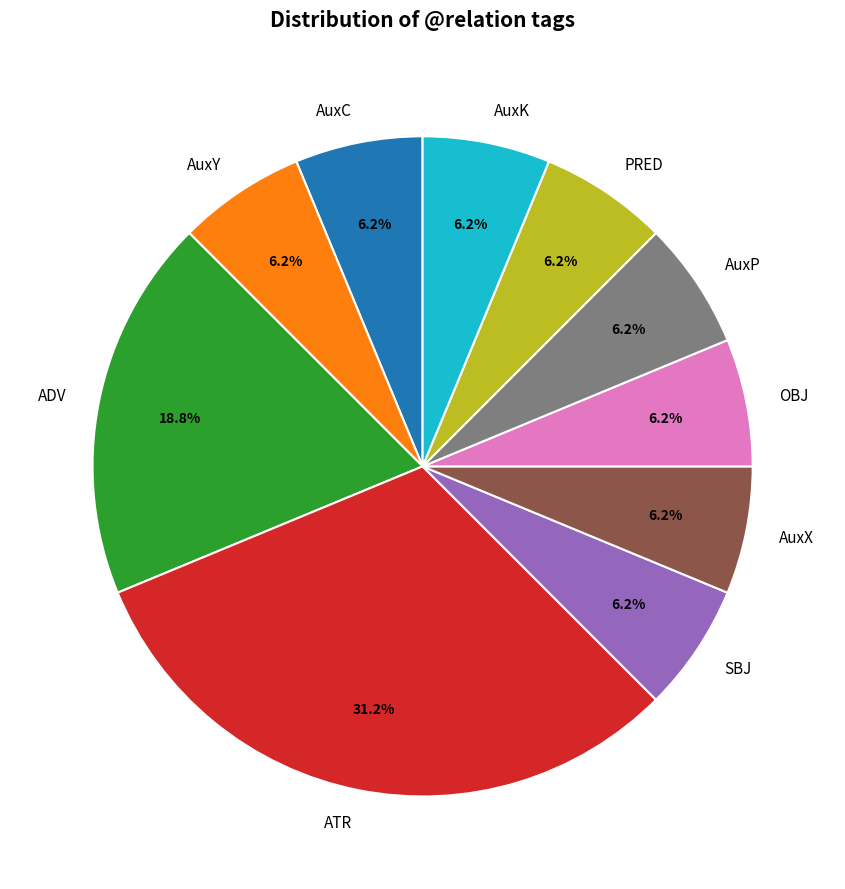

Approximately how many times larger is the value at OBJ compared to AuxY?

1.0